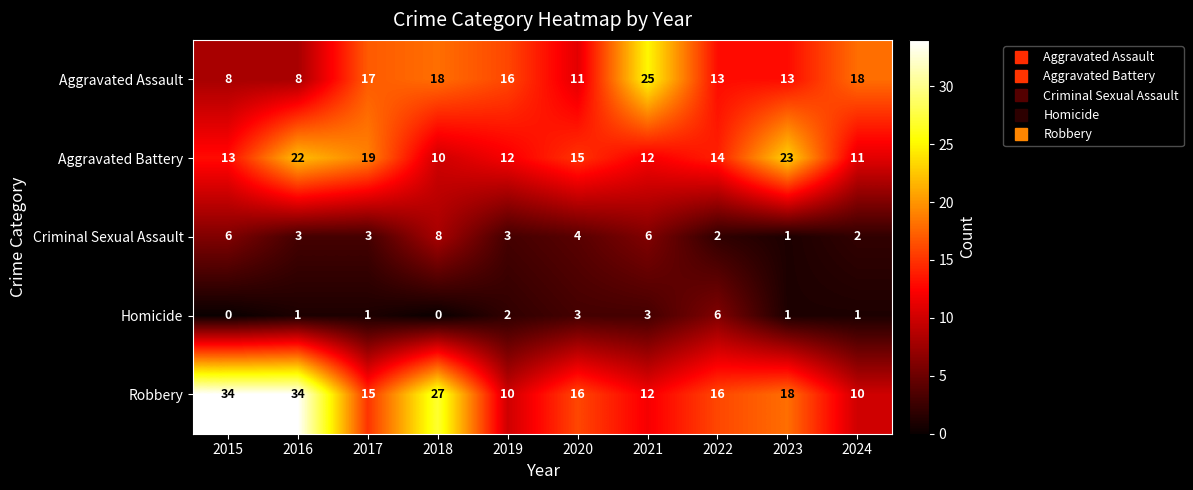

How many data points does each series have?

10